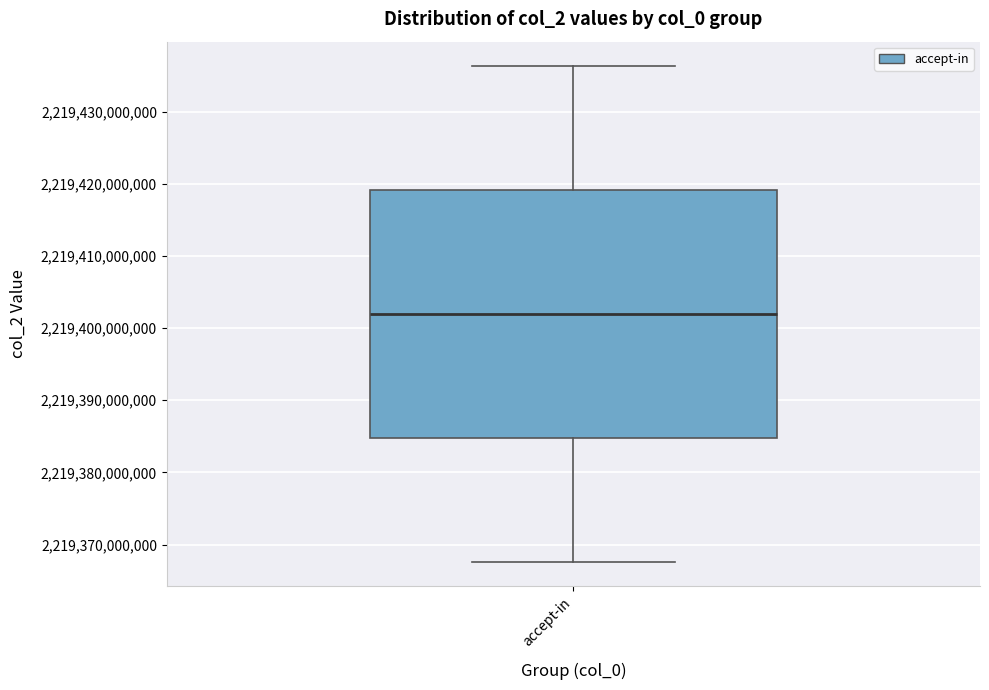

Read this box plot against the y-axis: the position of the median line, the range covered by the box, and the ends of both whiskers. The values are not printed on the chart, so give them approximately, as read against the axis.

median 2219402000000, box 2219385000000 to 2219419000000, whiskers 2219368000000 to 2219436000000